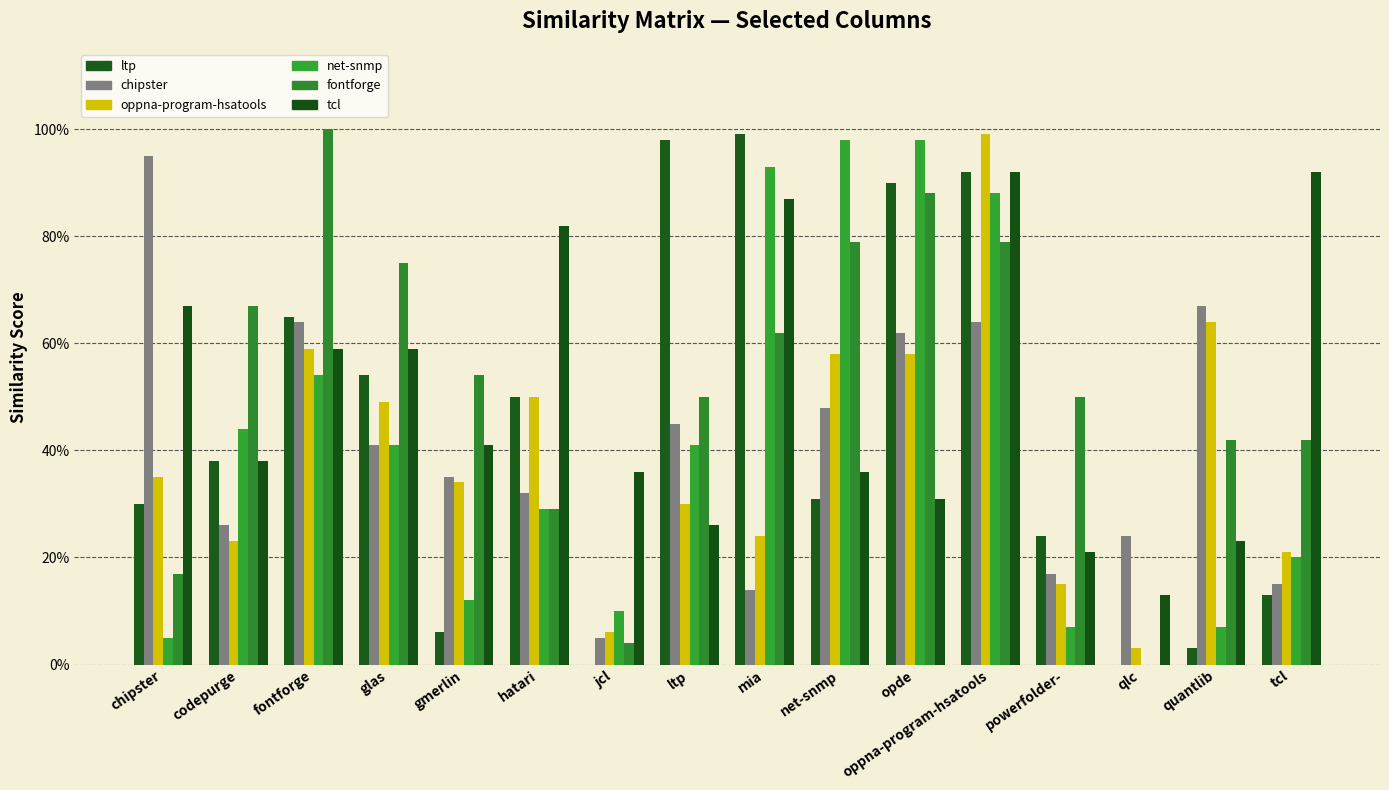

Are the bars horizontal?

No